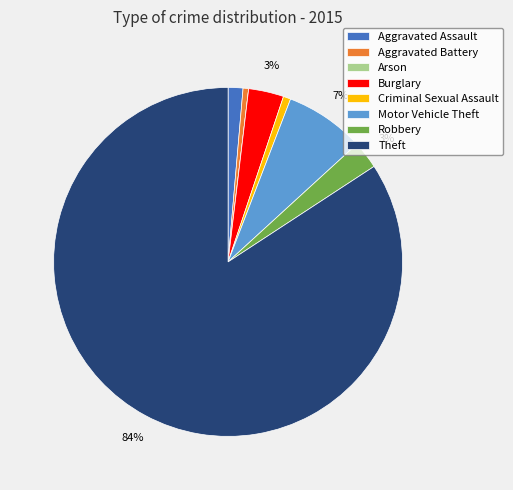

To the nearest percent, what percentage of the pie is Theft?

84%